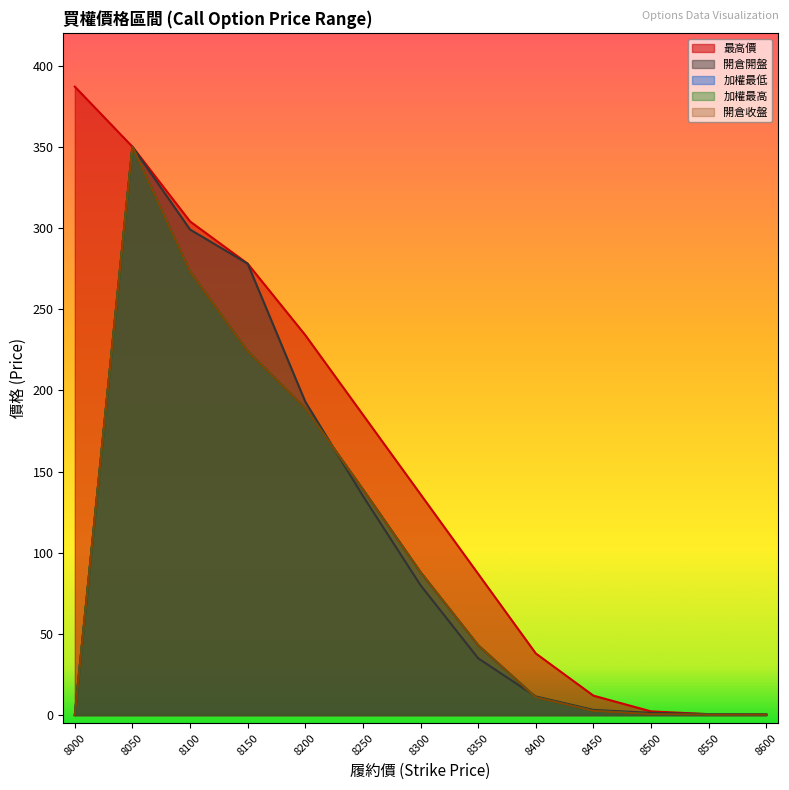

List the series in order of their peak value, highest first.

最高價, 開倉開盤, 加權最低, 加權最高, 開倉收盤